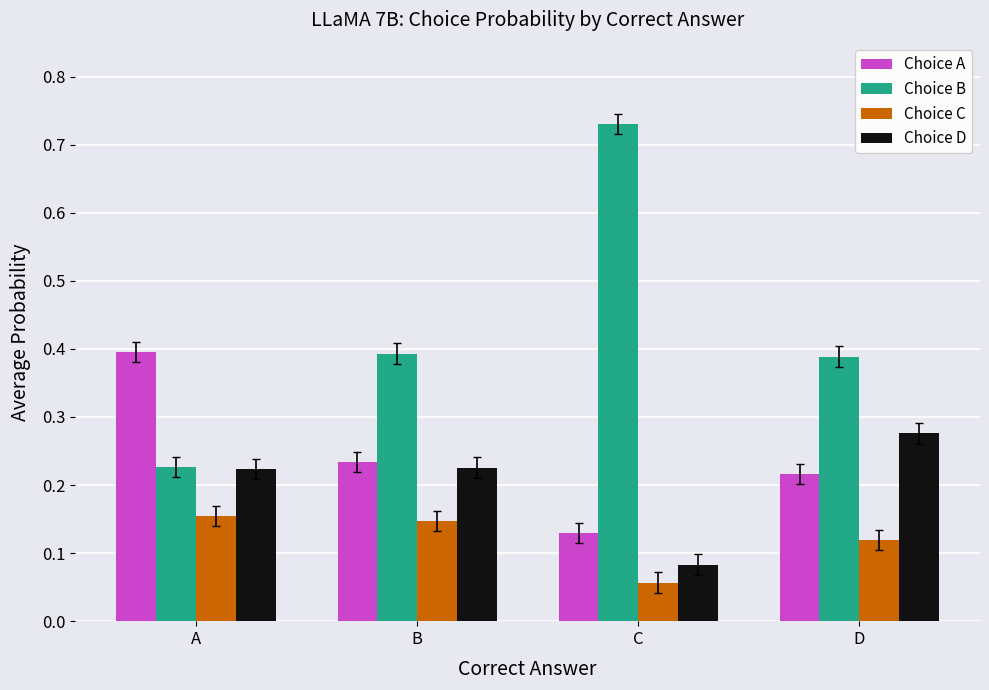

Which series has the largest total across all categories?

Choice B